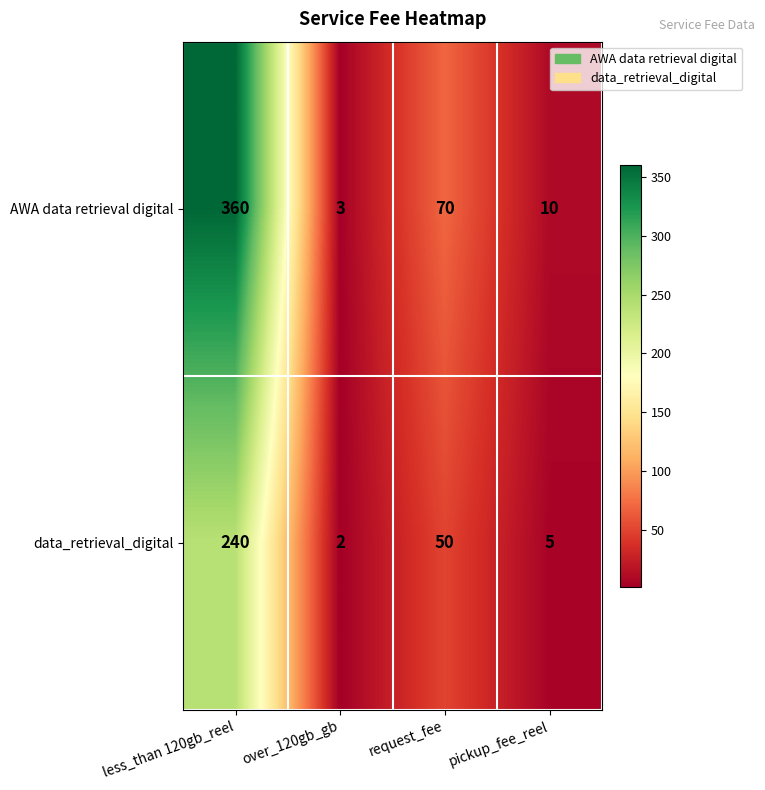

Which category has the highest value across all series?

less_than 120gb_reel